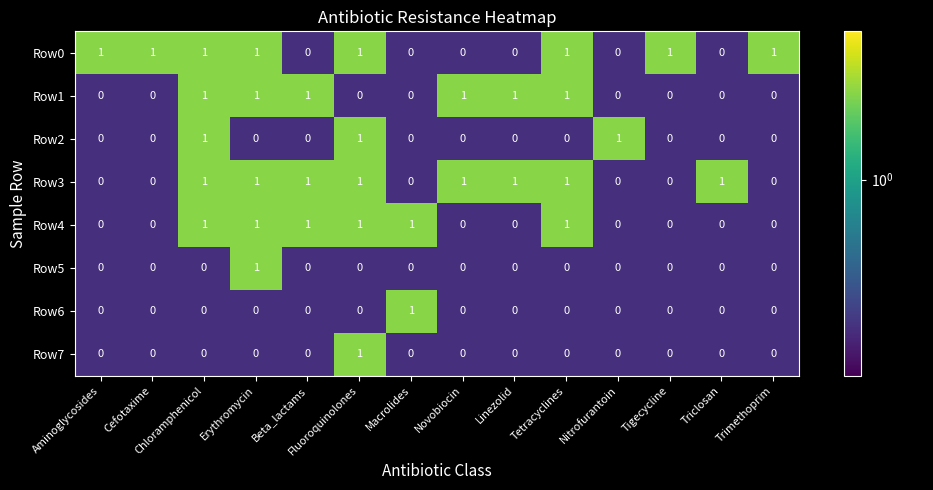

Is the value of Row1 at Macrolides greater than the value of Row0 at Fluoroquinolones?

No